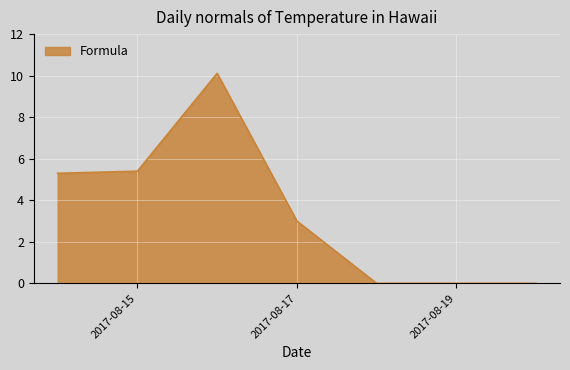

True or false: there are more than 0 points higher than both neighbors.

True